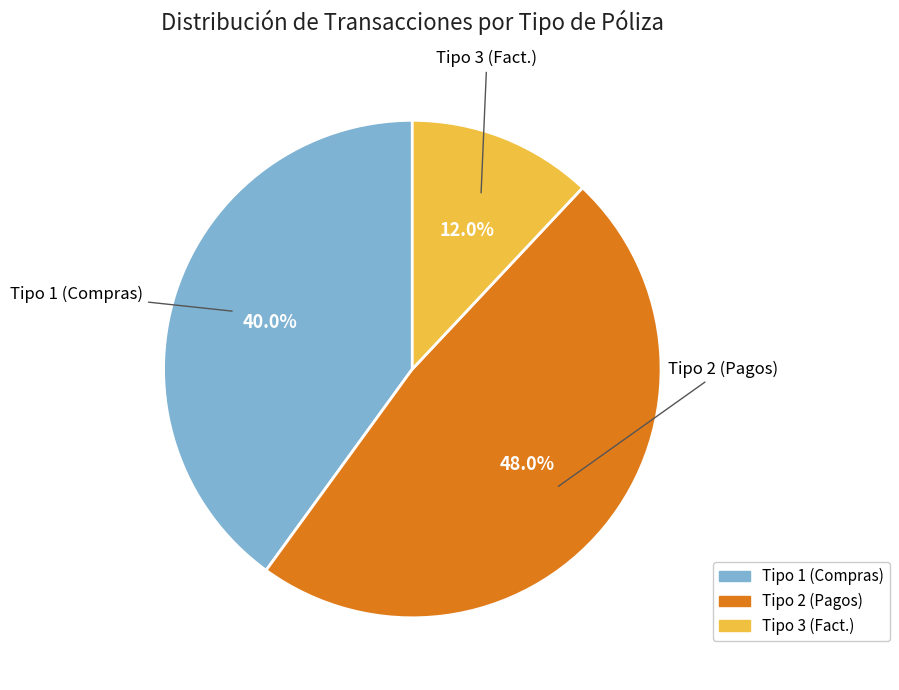

Rank the categories by value from lowest to highest.

Tipo 3 (Fact.), Tipo 1 (Compras), Tipo 2 (Pagos)